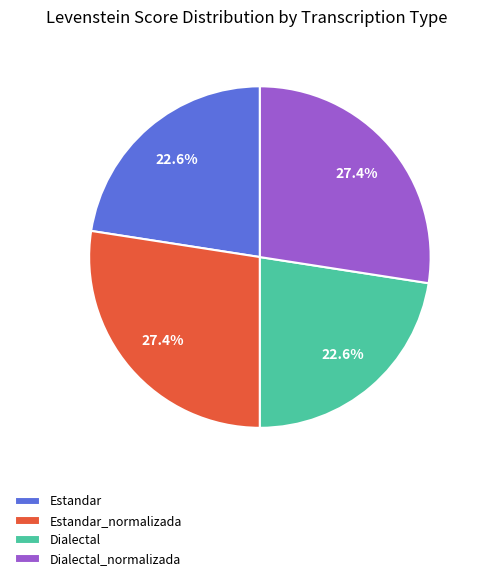

Count the number of slices in the pie.

4